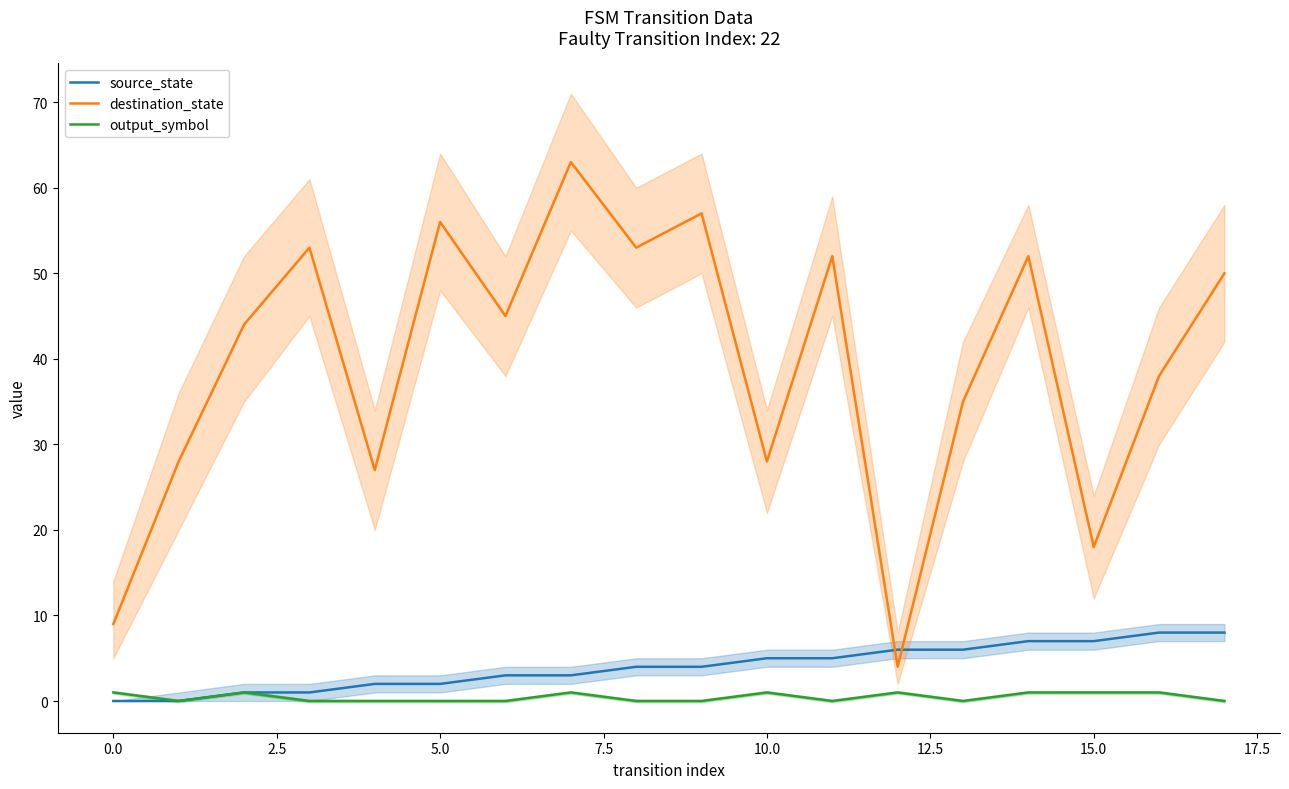

True or false: destination_state and output_symbol intersect in this chart.

False